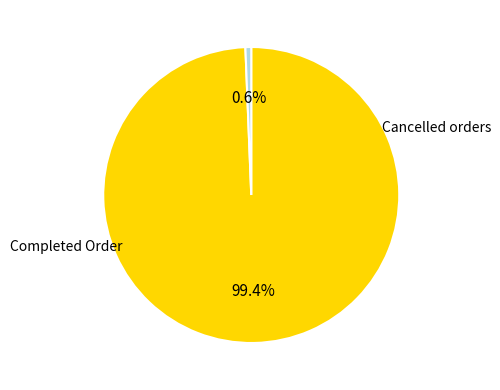

To the nearest percent, what is the difference between the largest and smallest slice percentages?

99%